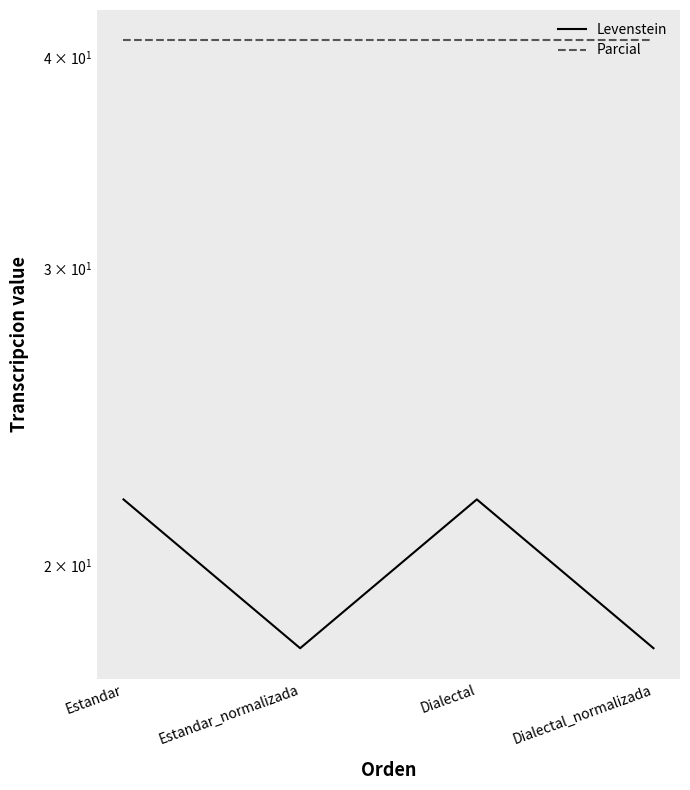

Reading left to right, transcribe all the data shown in this chart.

Levenstein: Estandar=21.9	Estandar_normalizada=17.9	Dialectal=21.9	Dialectal_normalizada=17.9
Parcial: Estandar=40.9	Estandar_normalizada=40.9	Dialectal=40.9	Dialectal_normalizada=40.9